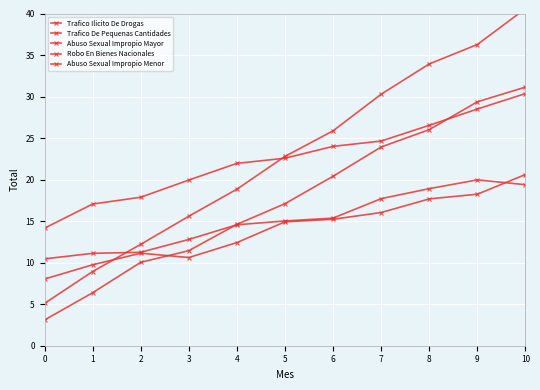

The Abuso Sexual Impropio Mayor series shows 28.4 at 7. True or false?

False